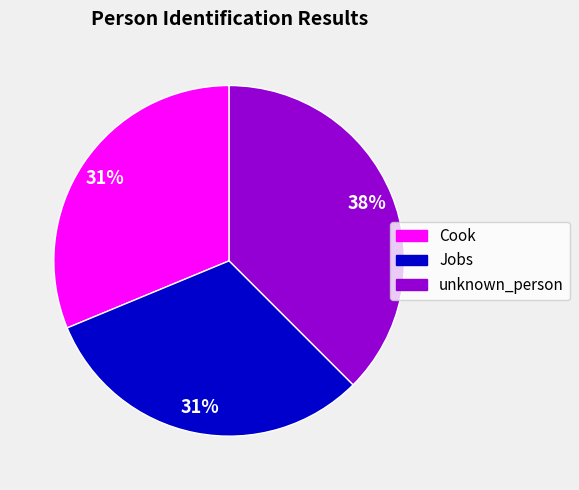

Does any single category account for the majority?

No